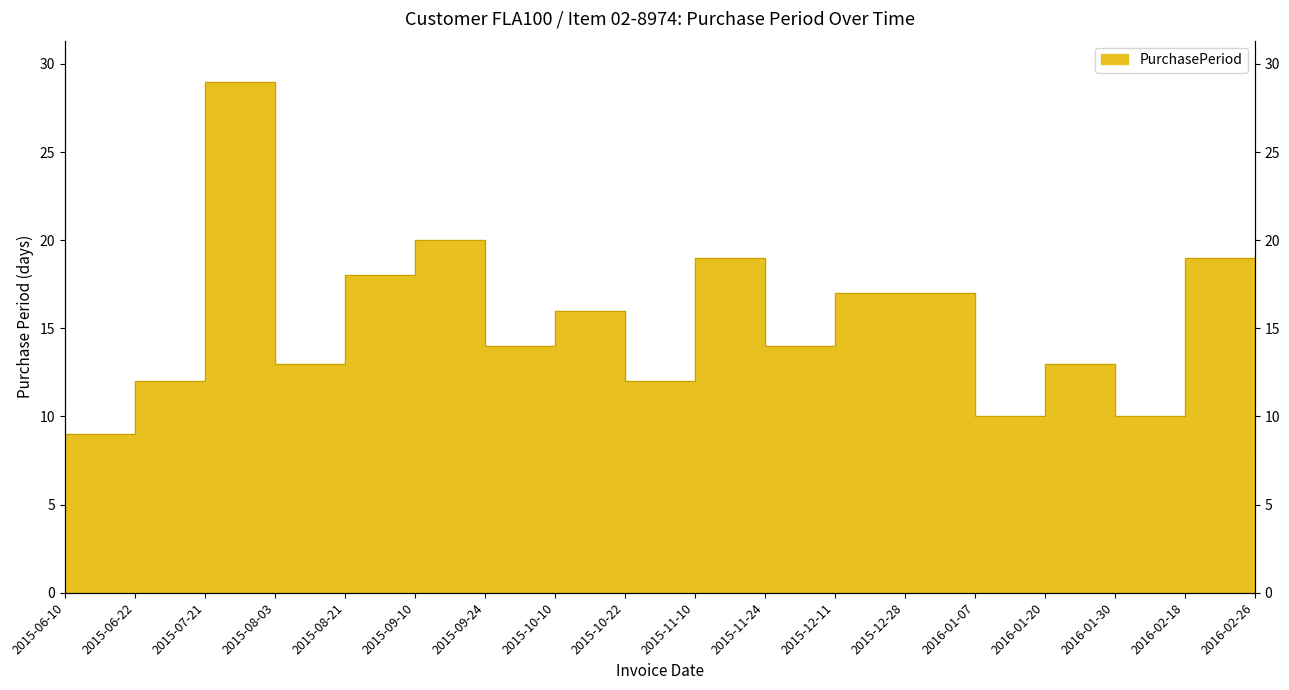

What is the difference between the values at 2016-02-26 and 2015-11-10?

11